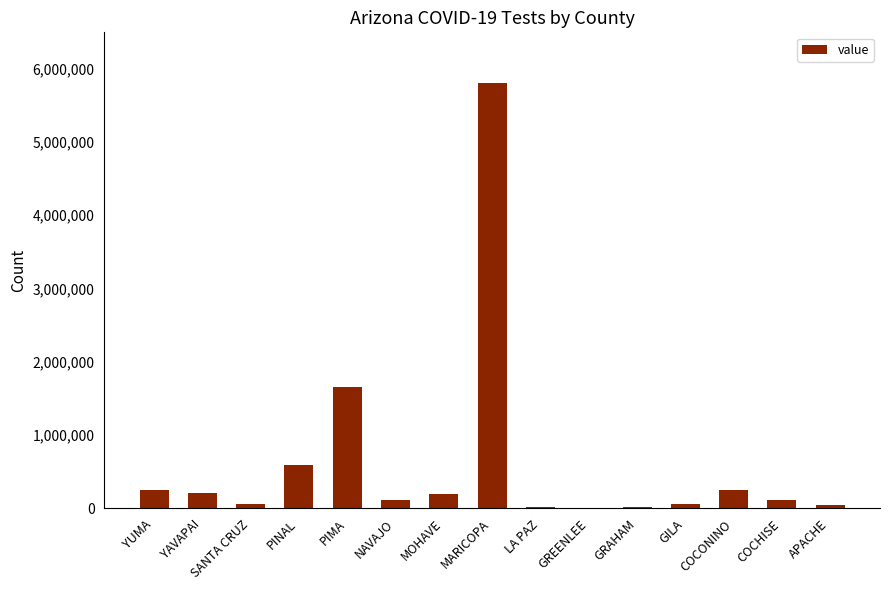

What is the sum of all values?

9388787